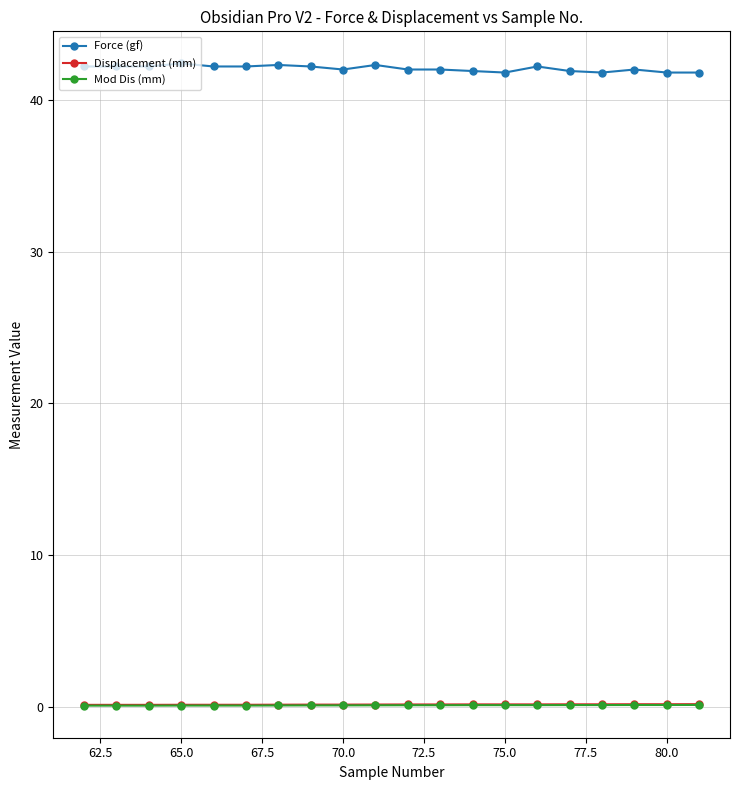

Count the Force (gf) values in the range 41 to 42.

10